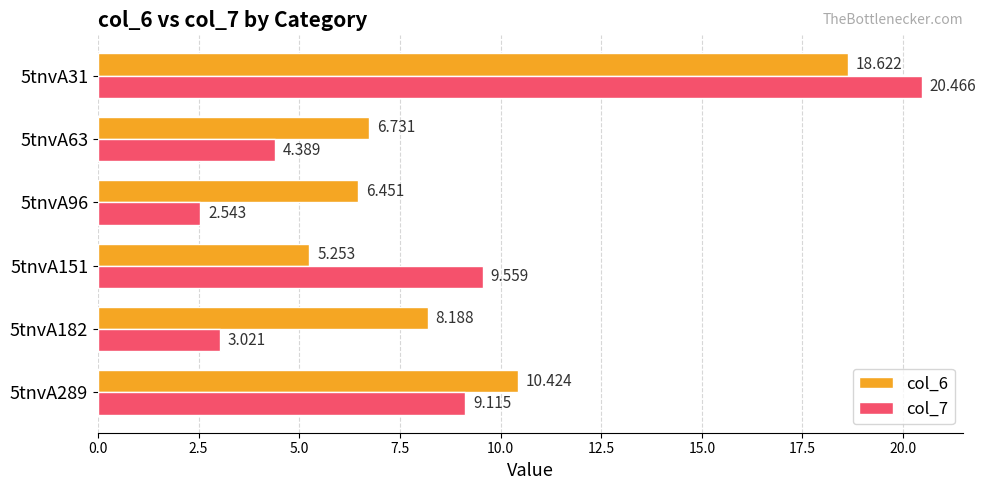

What is the sum of all col_7 values?

49.1